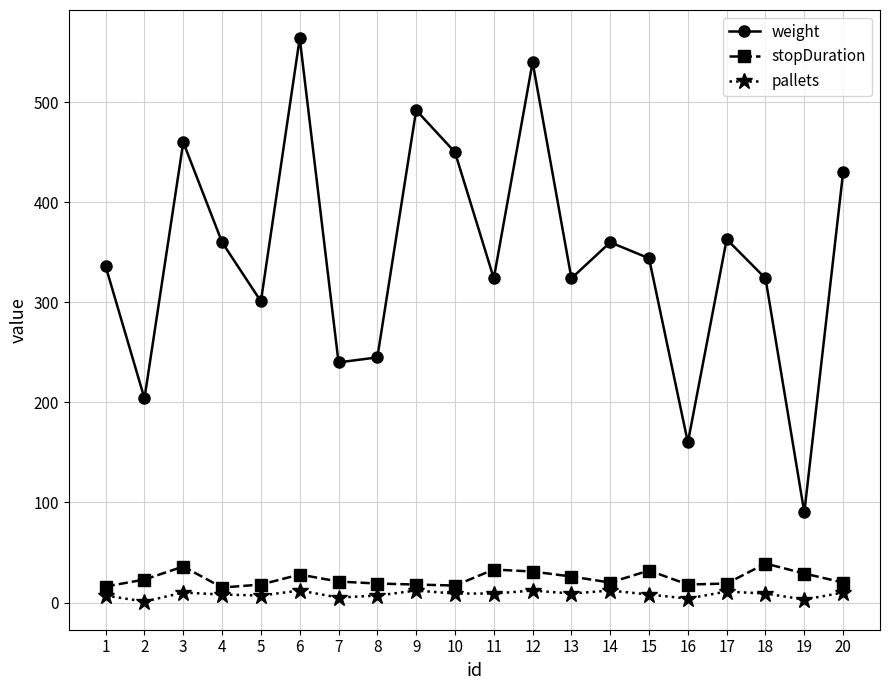

What is the total value across all series at 19?

122